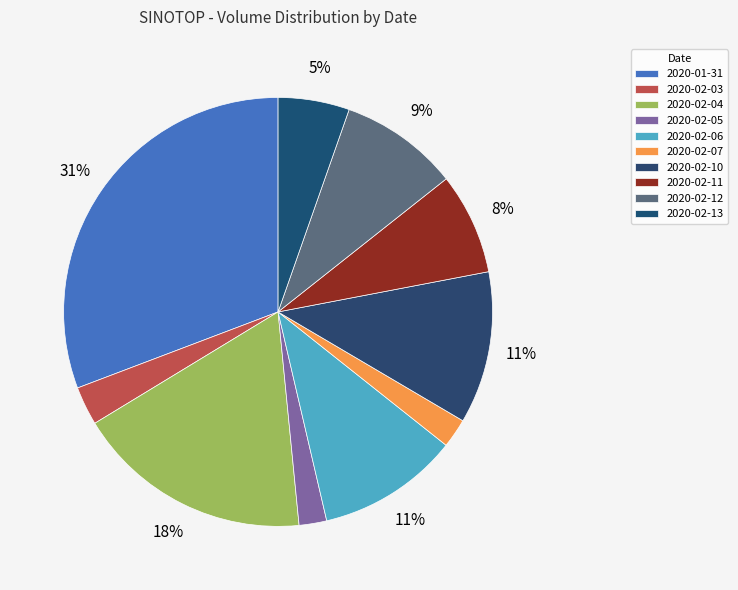

How many slices are in this pie chart?

10